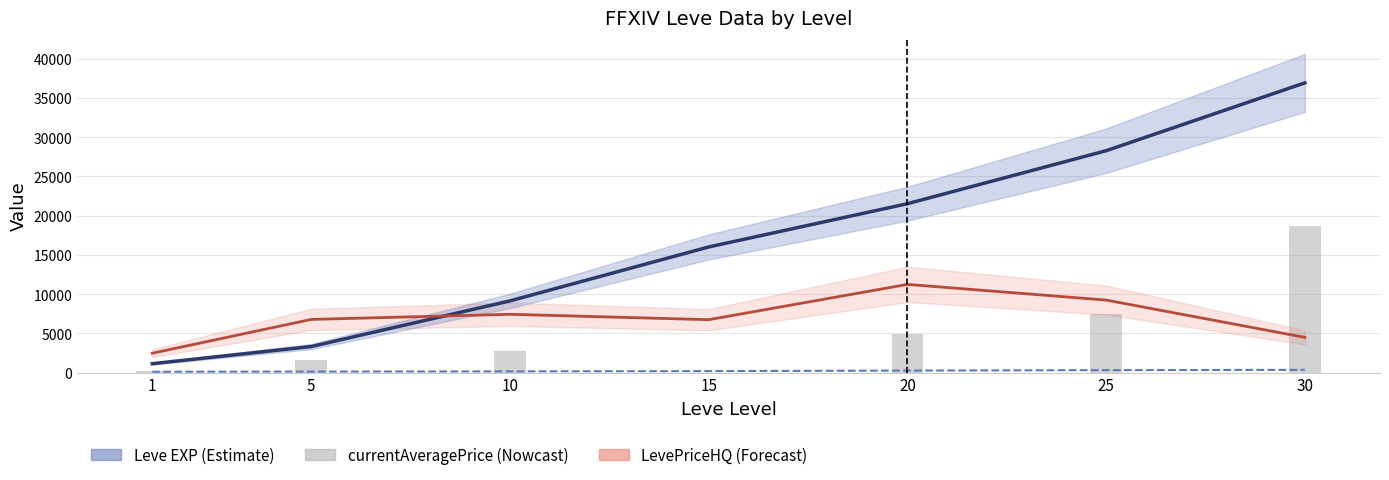

Is the value of Leve Gil at 30 greater than the value of currentAveragePrice at 20?

No